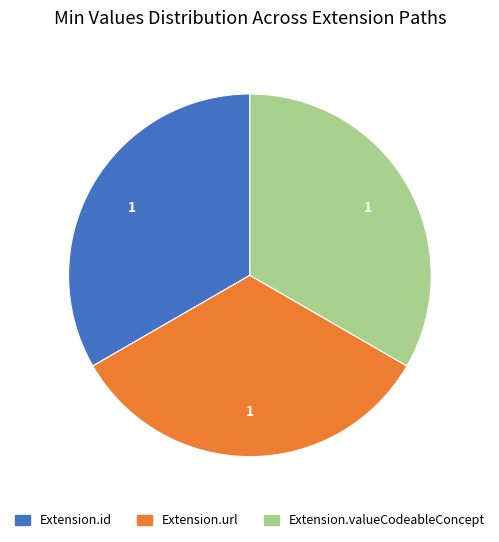

Is there a majority slice in this chart?

No